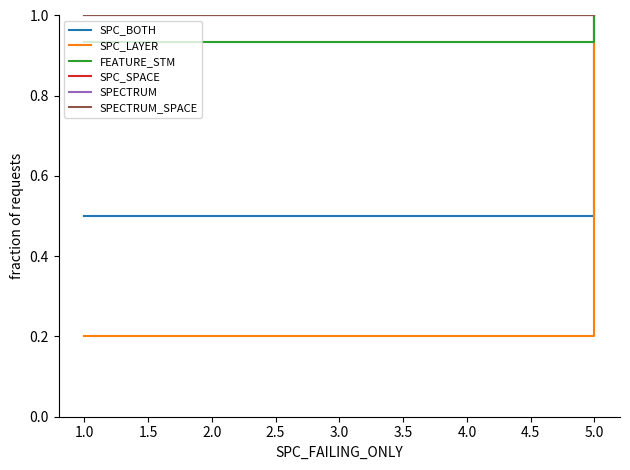

Is the value of SPECTRUM_SPACE at 5.0 greater than the value of SPC_BOTH at 1.0?

Yes